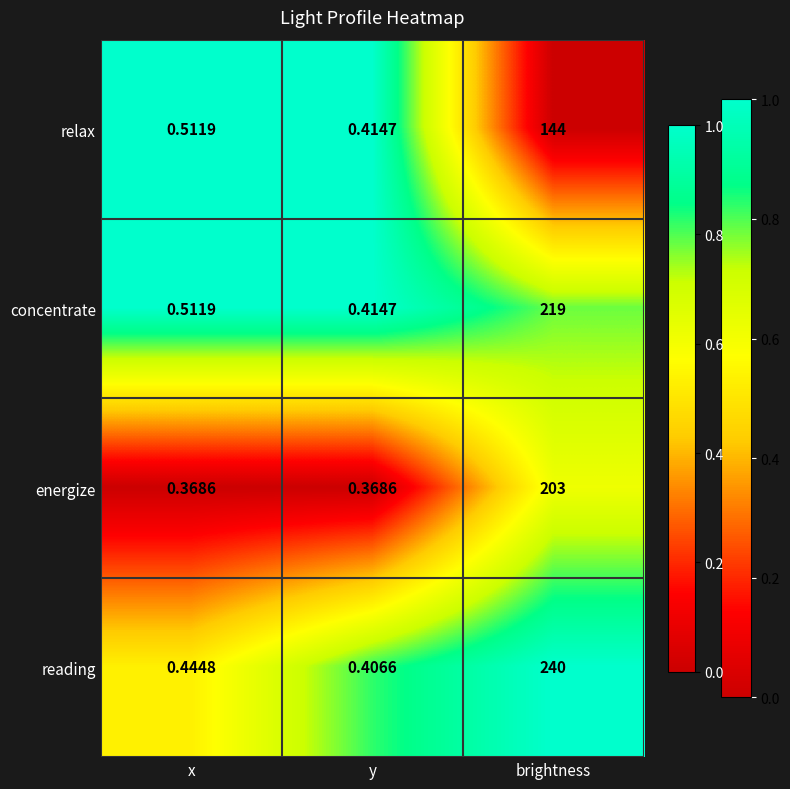

List the series in order of their overall mean, highest first.

reading, concentrate, energize, relax